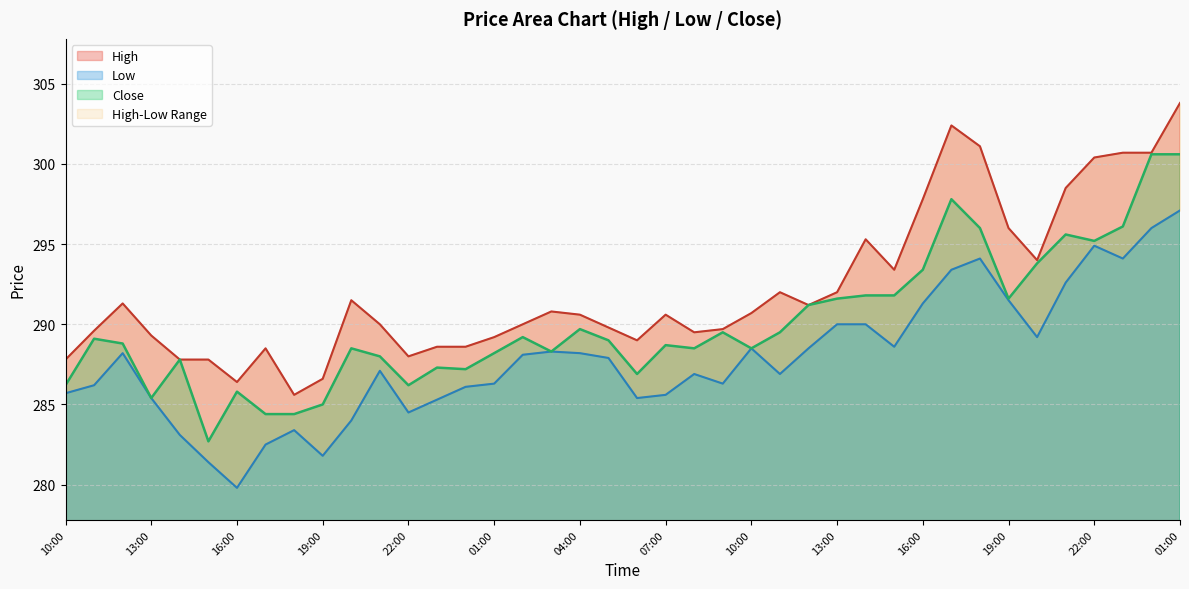

Between 03:00 and 22:00, which series saw the biggest shift?

High